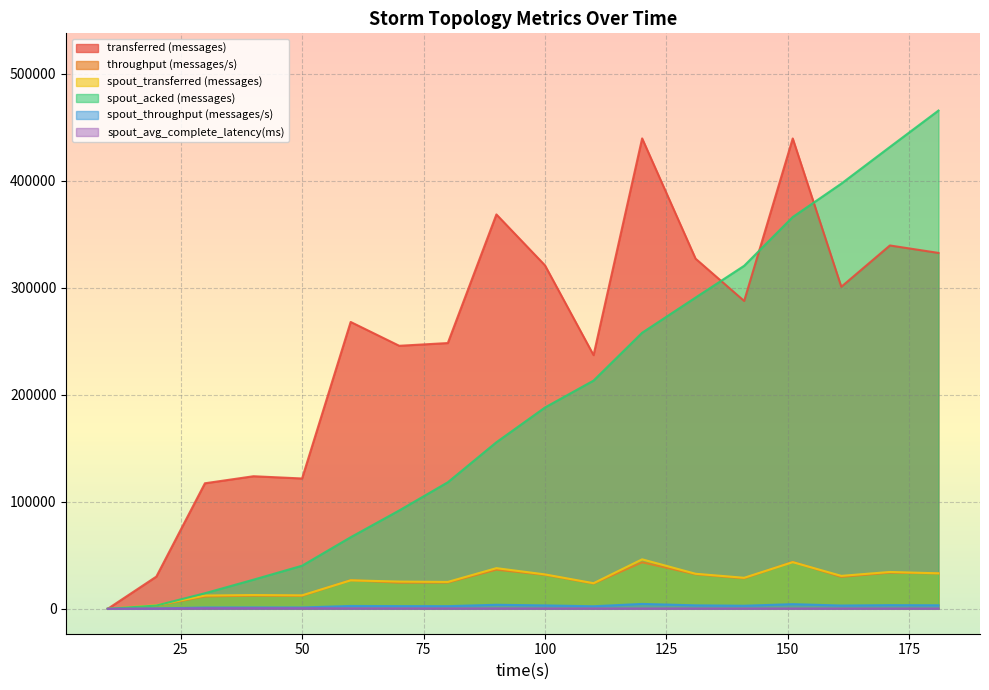

True or false: transferred (messages) and spout_transferred (messages) intersect in this chart.

False